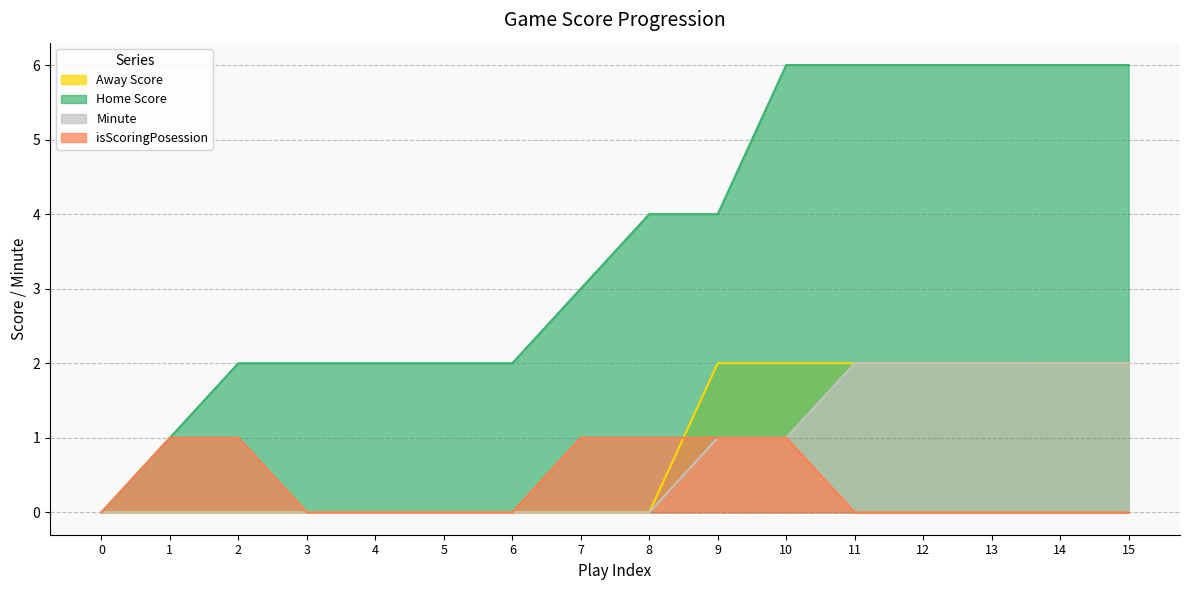

What is the spread (max minus min) of values at 4?

2